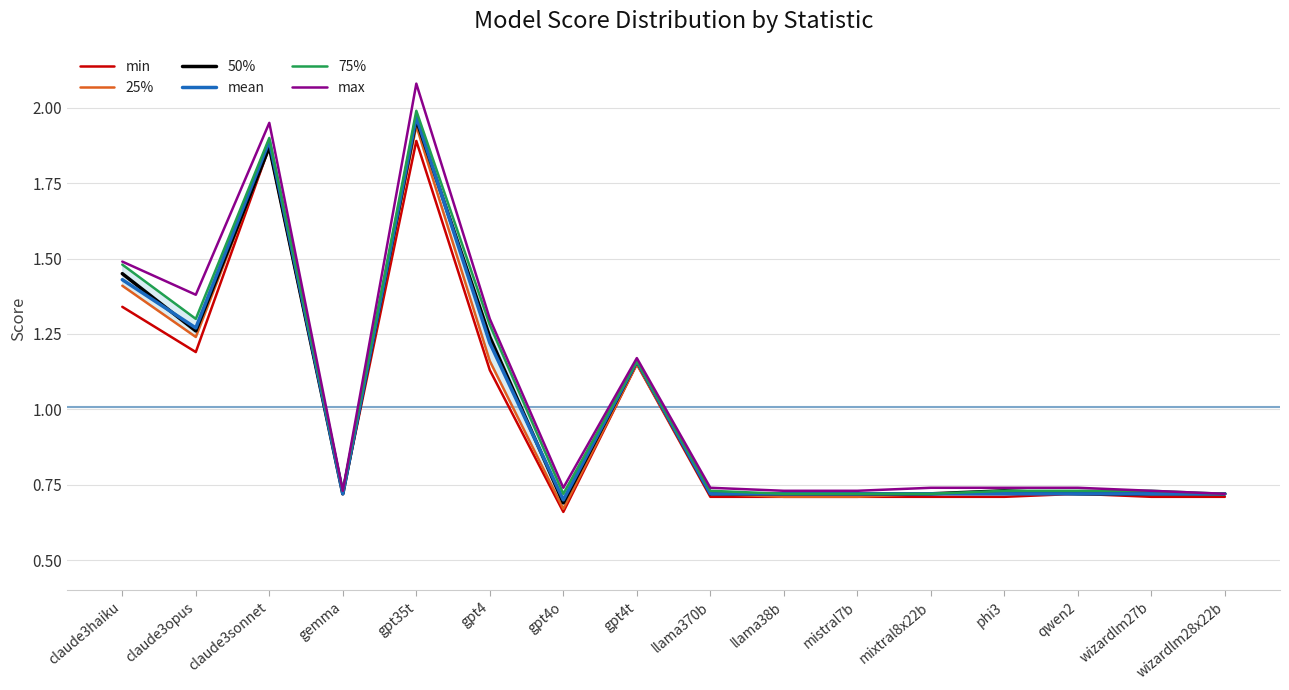

Which category has the lowest value in the 25% series?

gpt4o